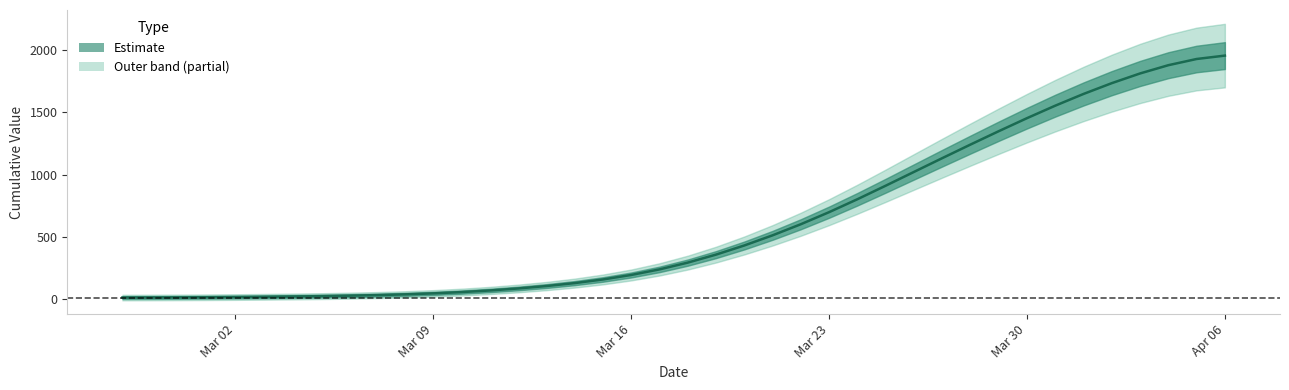

Where does the data first go above 294?

2020-03-18